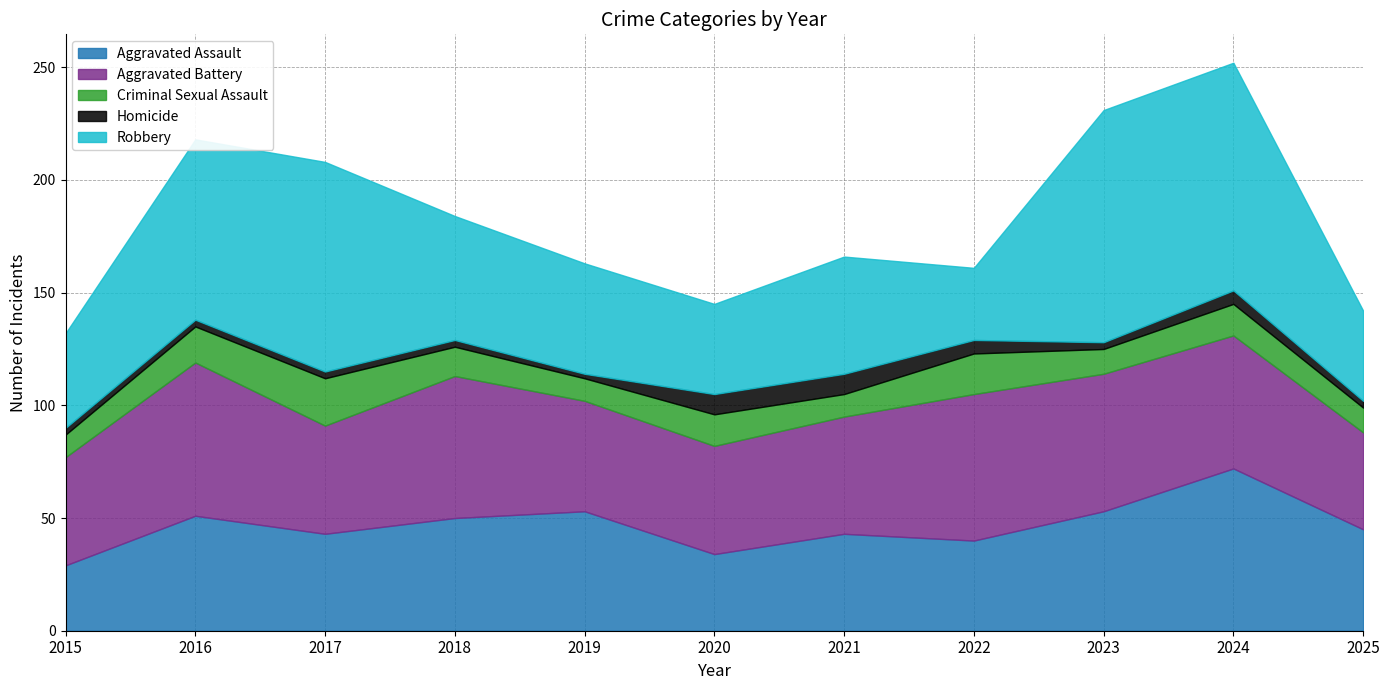

Which category has the highest value in the Robbery series?

2023